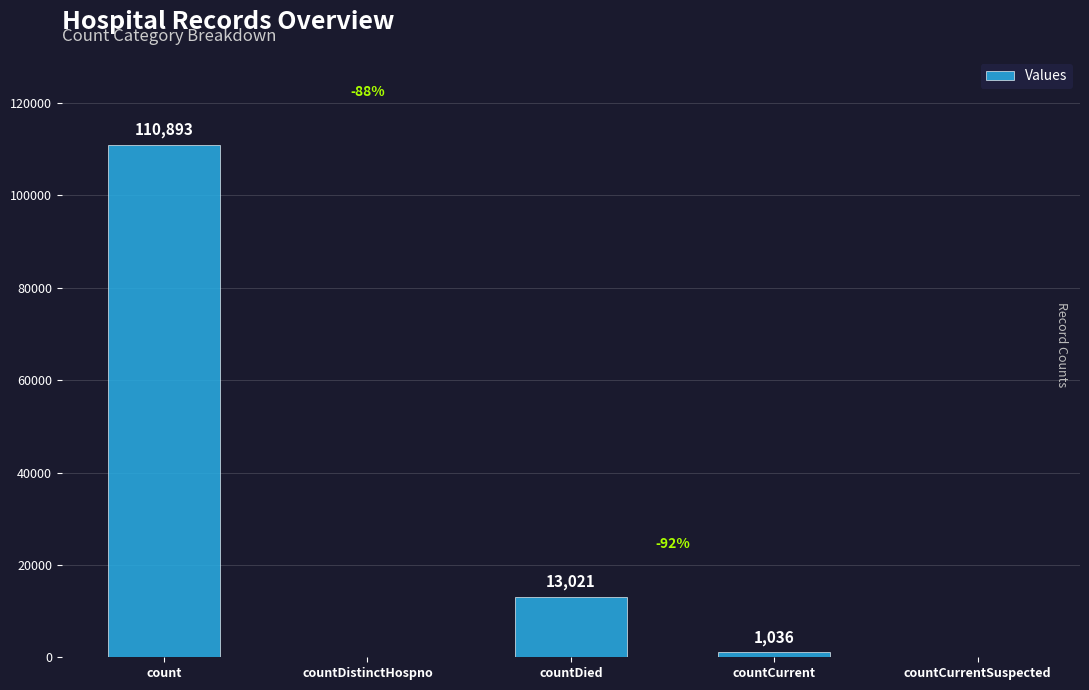

What is the maximum value shown in the chart?

110893